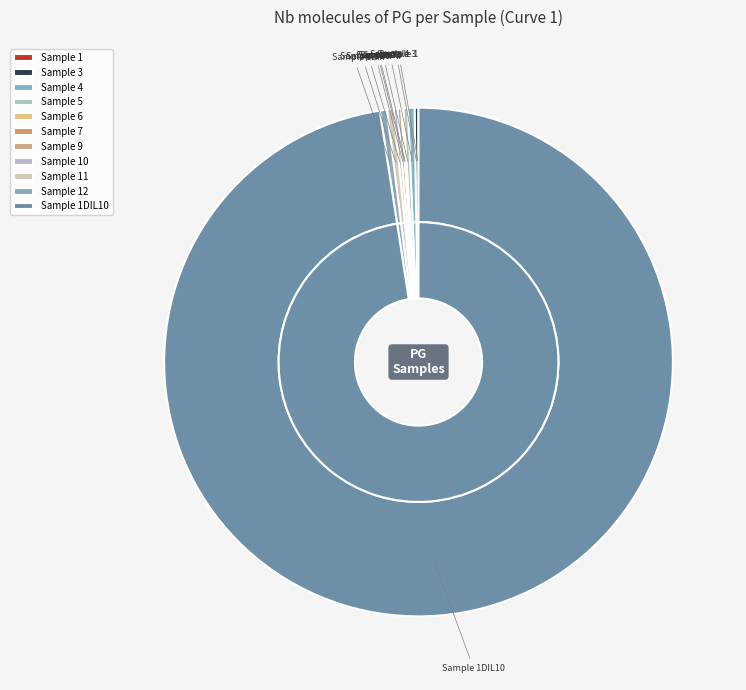

What is the majority slice?

1DIL10